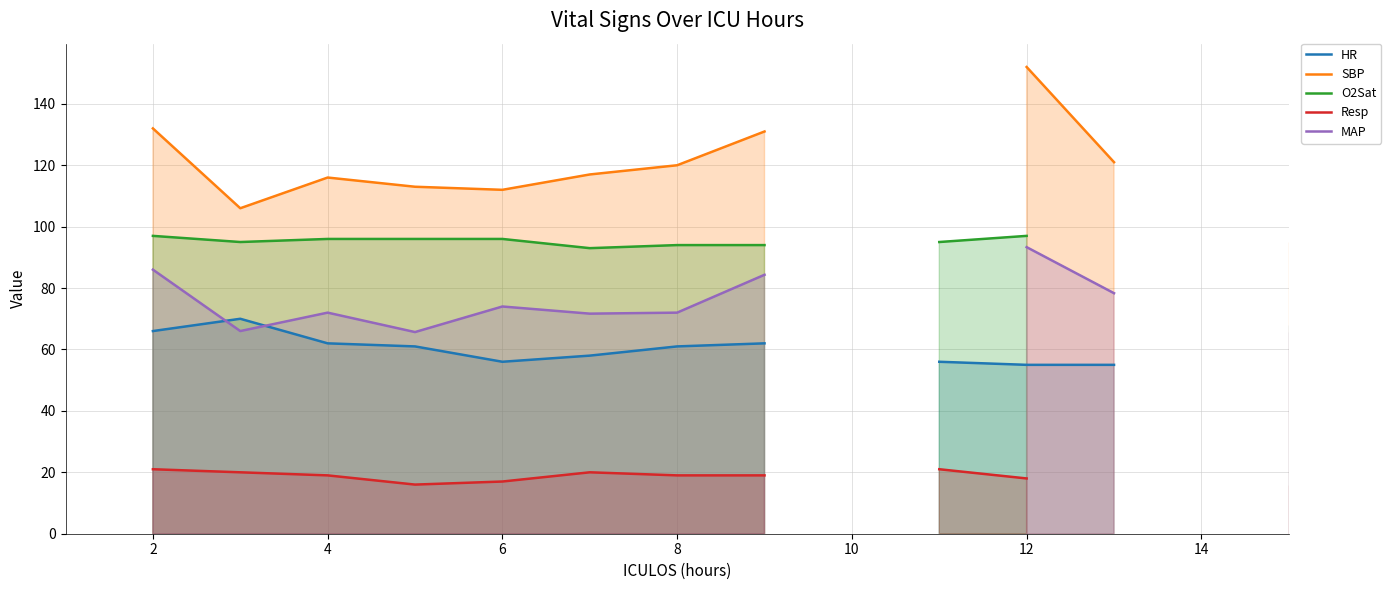

Count the number of data series in this chart.

5